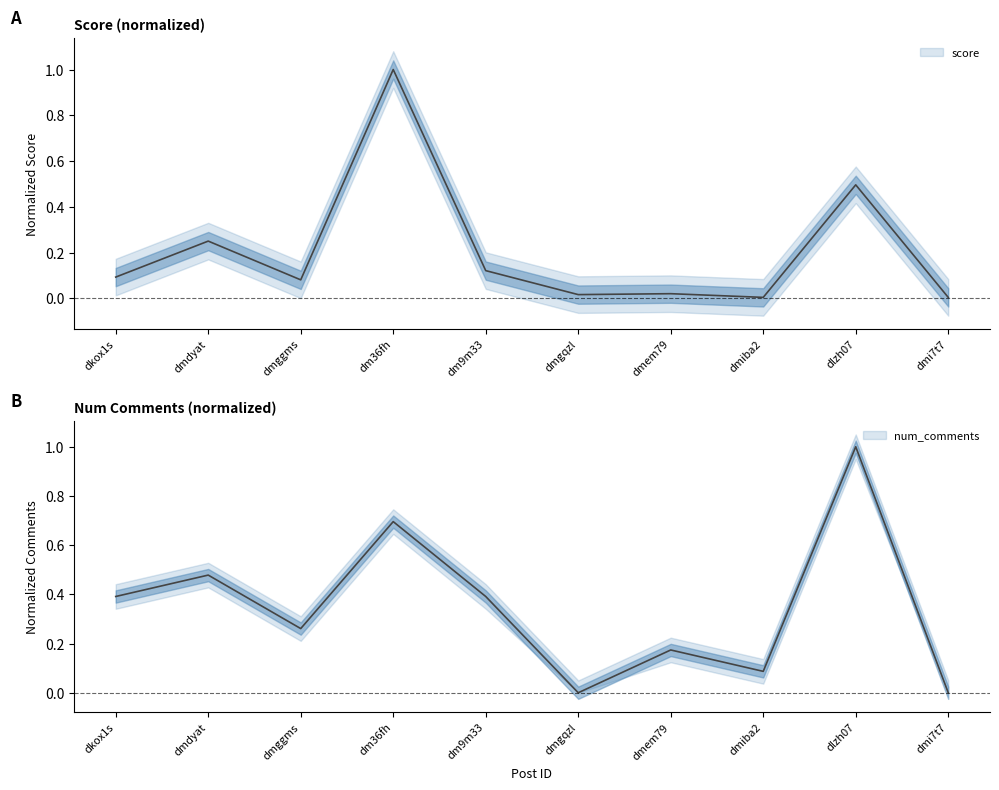

What is the spread (max minus min) of values at dm36fh?

0.3